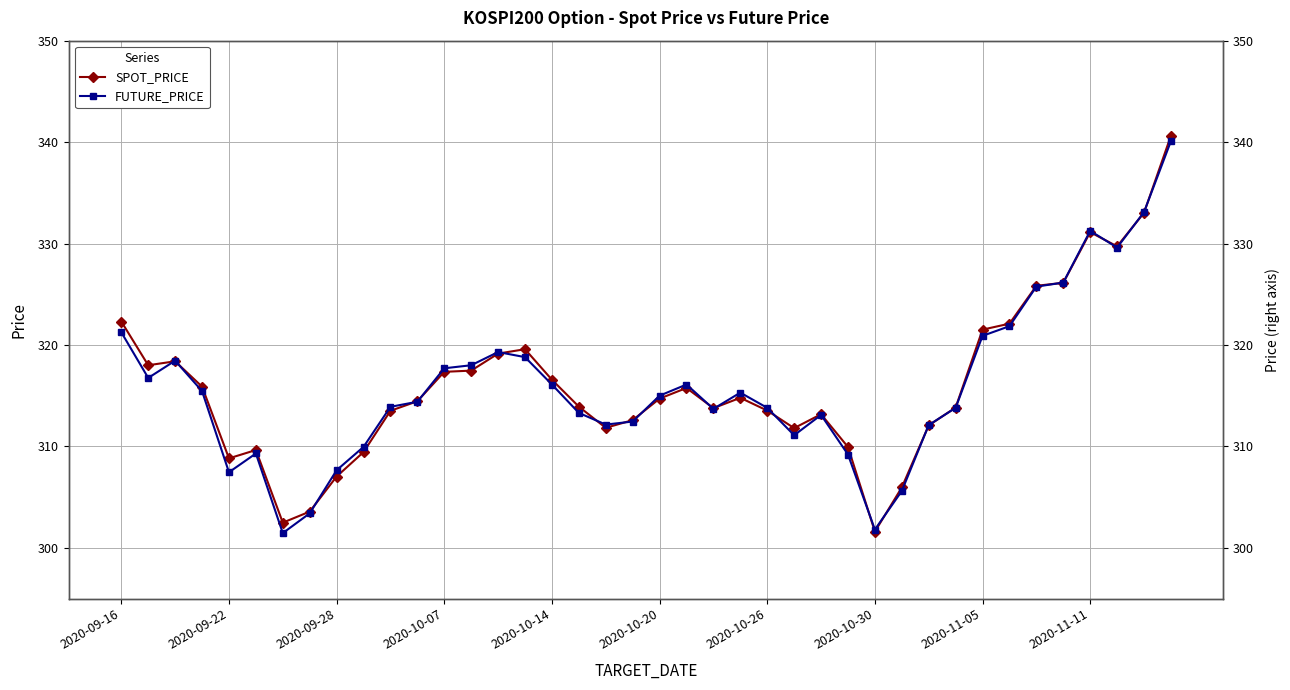

The value of FUTURE_PRICE at 2020-10-14 is 316.1. True or false?

True